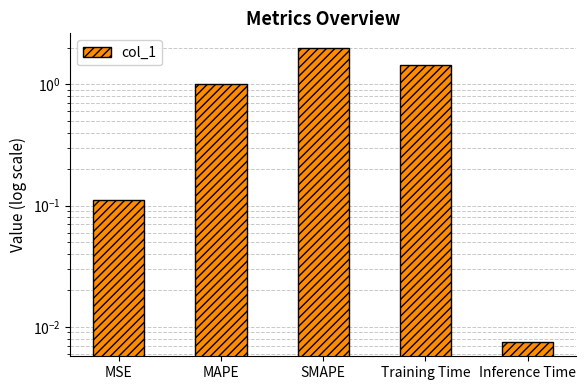

What is the sum of the values at MSE and SMAPE?

2.1